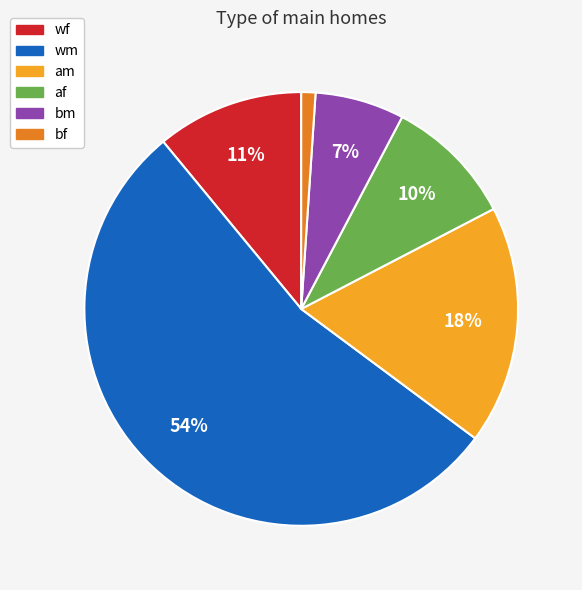

To the nearest percent, what is the average slice percentage?

17%